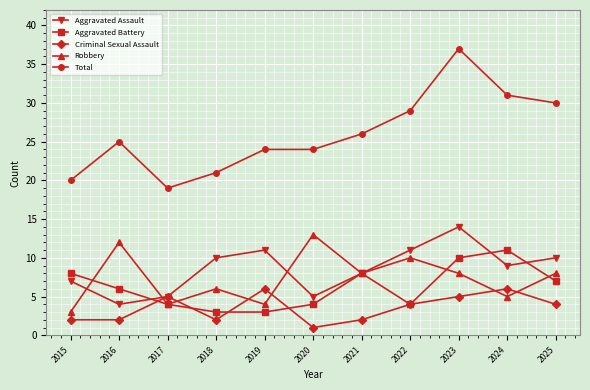

In Robbery, how many points are higher than both neighbors (excluding endpoints)?

4